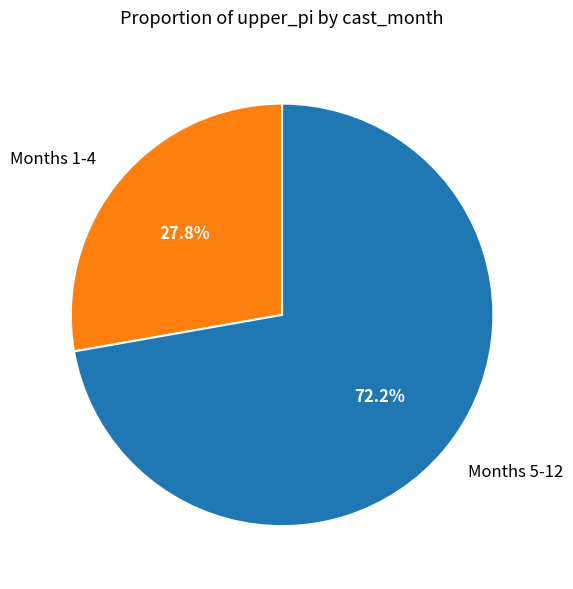

To the nearest percent, what is the difference between the largest and smallest slice percentages?

44%